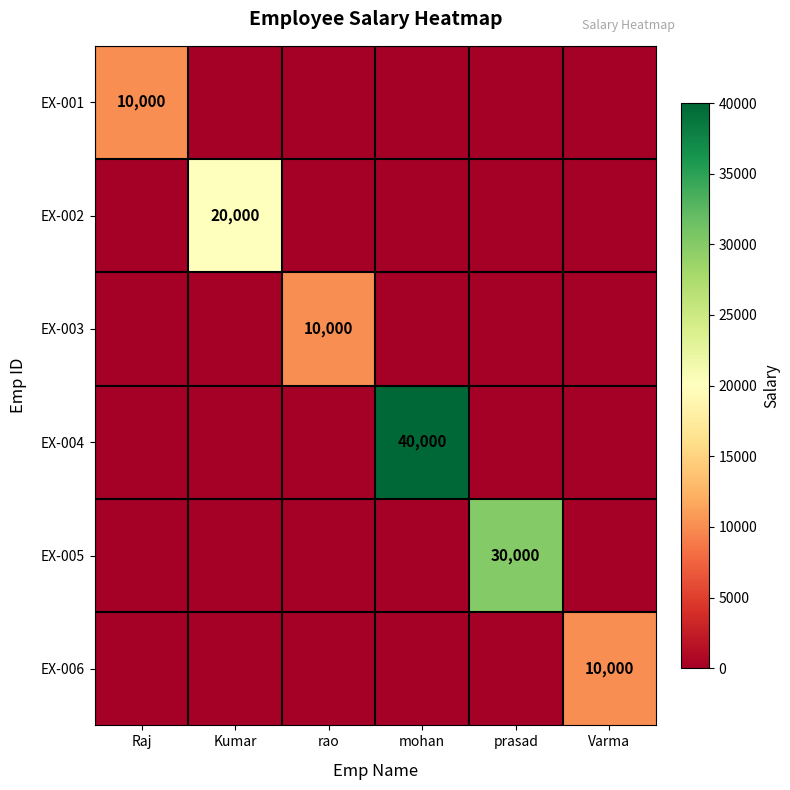

Is it true that EX-006 equals 10000 at Varma?

True